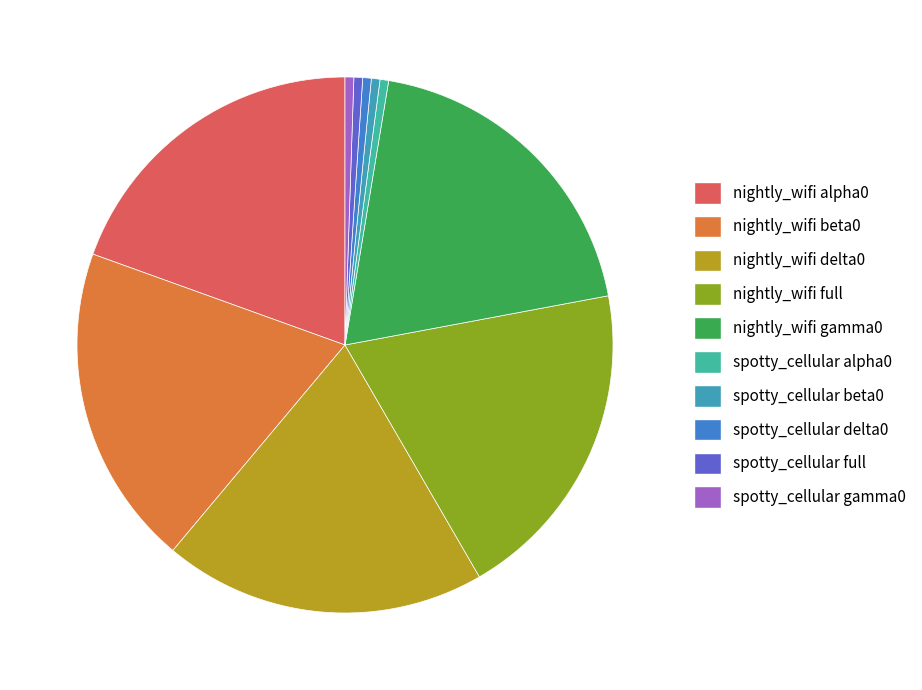

Which slice is the largest?

nightly_wifi full